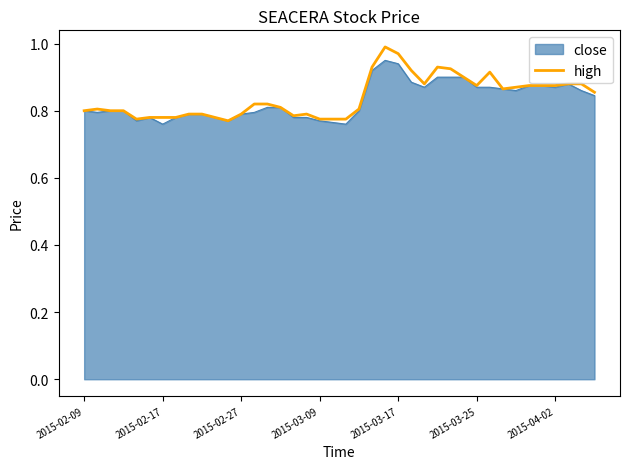

Which series has the largest range (max minus min)?

high